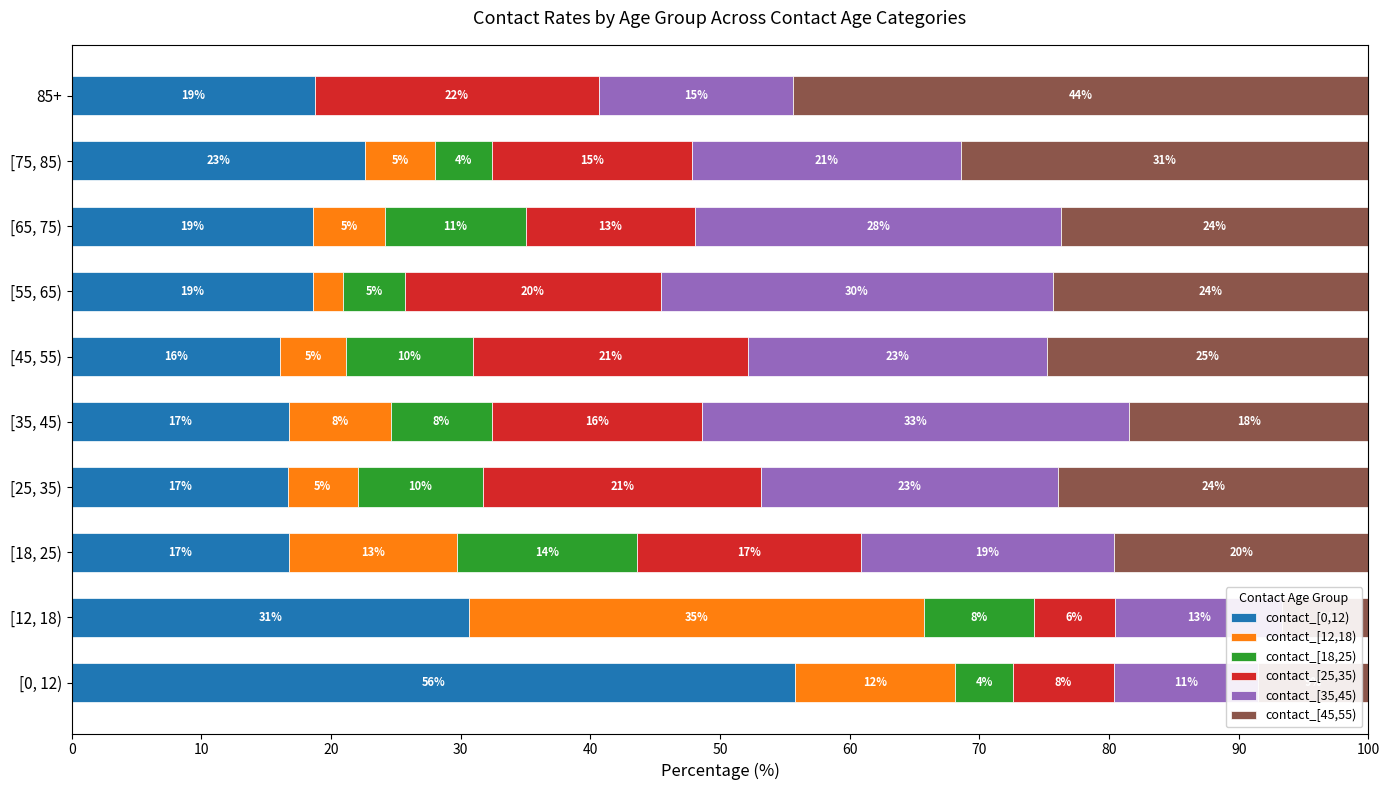

Is the value of contact_[35,45) at [45, 55) greater than the value of contact_[0,12) at [25, 35)?

Yes